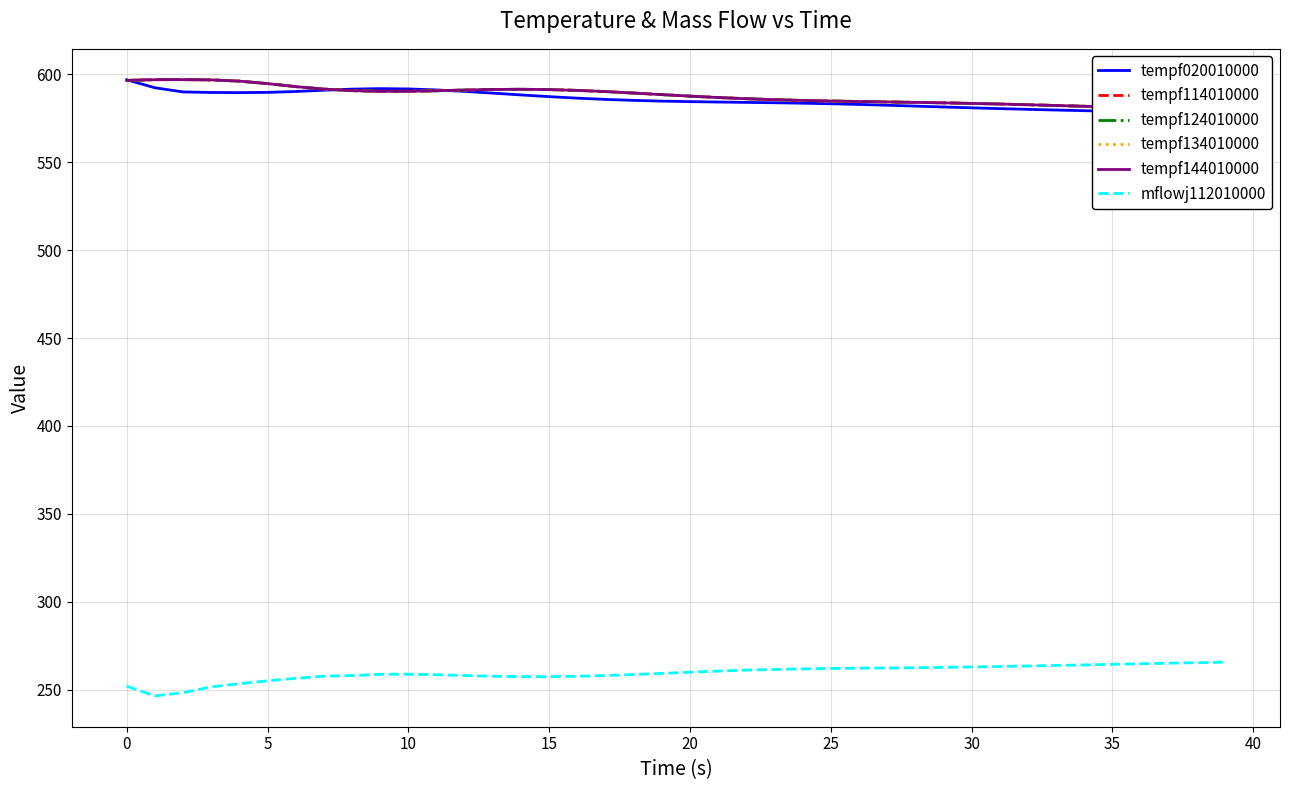

What is the minimum value for mflowj112010000?

246.4